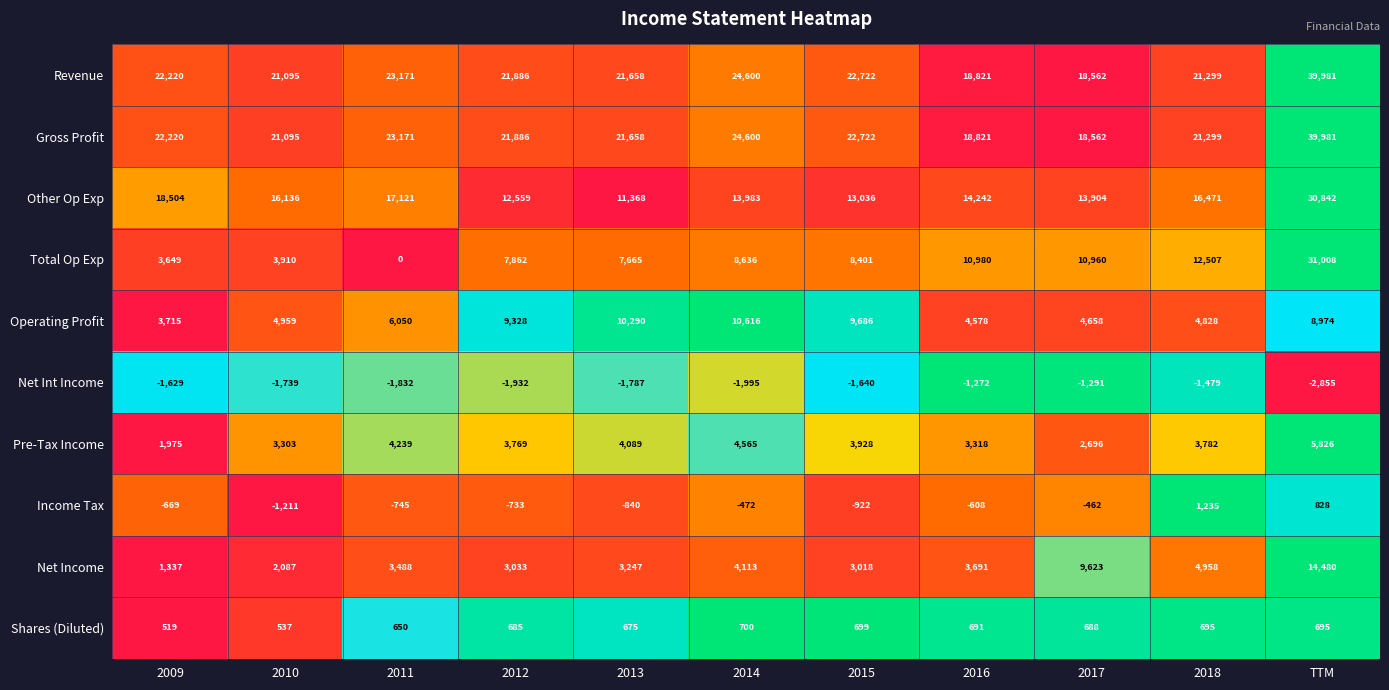

What is the approximate value of Gross Profit at 2010, to the nearest 50?

21100